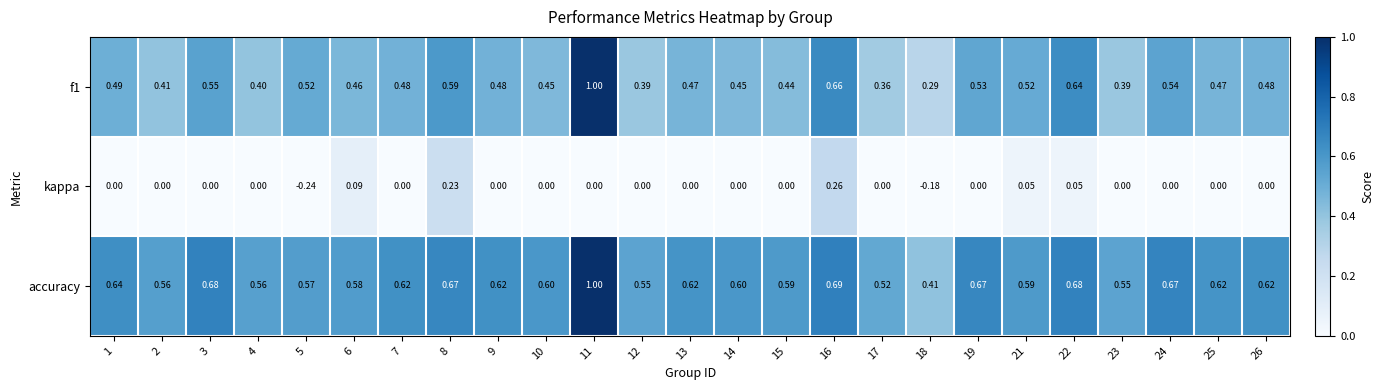

List the series in order of their overall mean, lowest first.

kappa, f1, accuracy